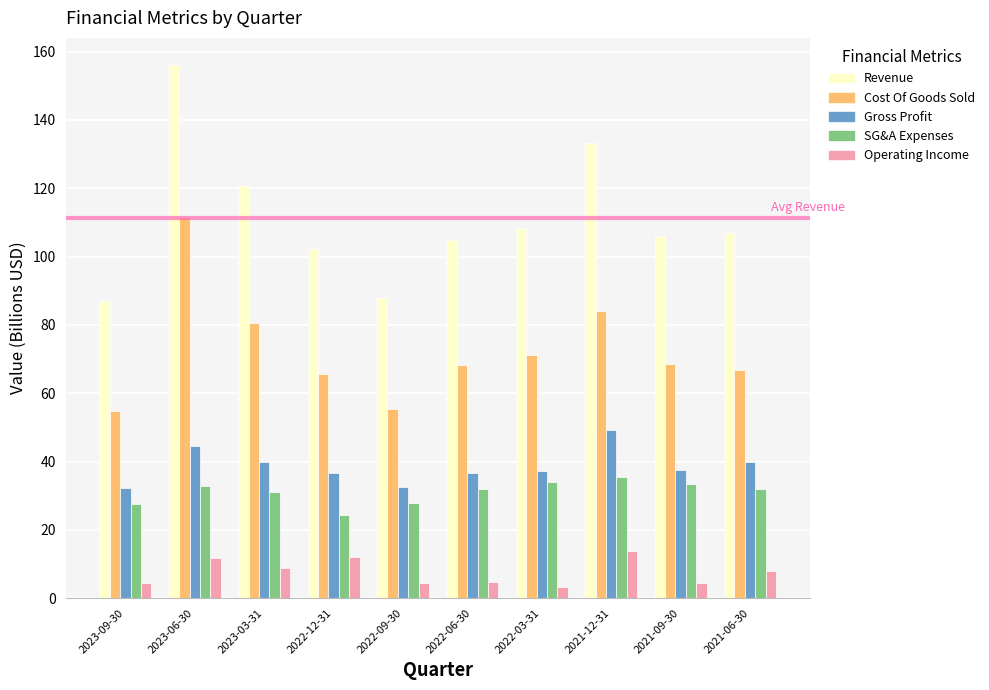

What is the sum of the Revenue values at 2022-09-30 and 2022-06-30?

192.8